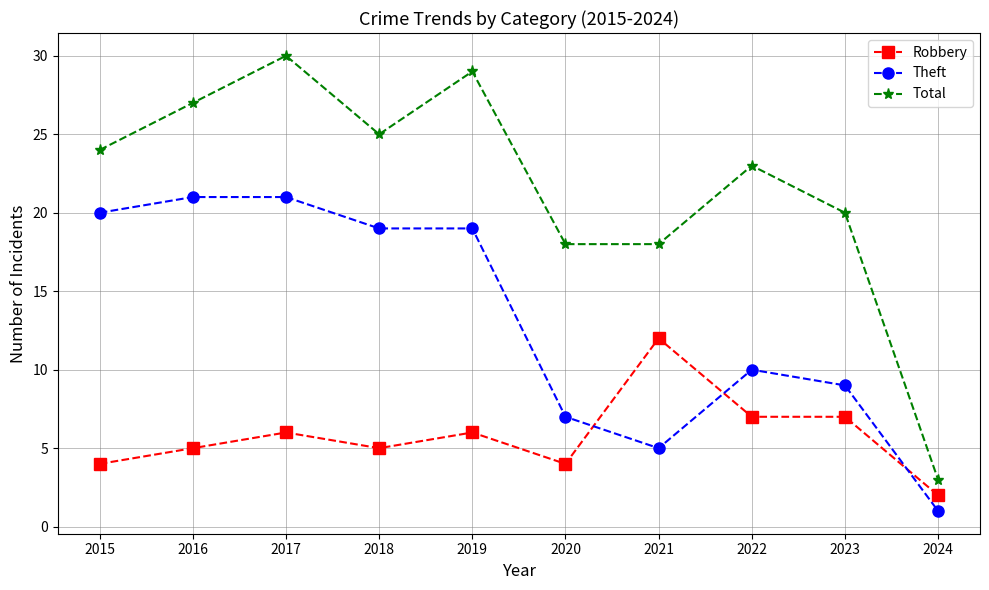

The Robbery series shows 7 at 2023. True or false?

True